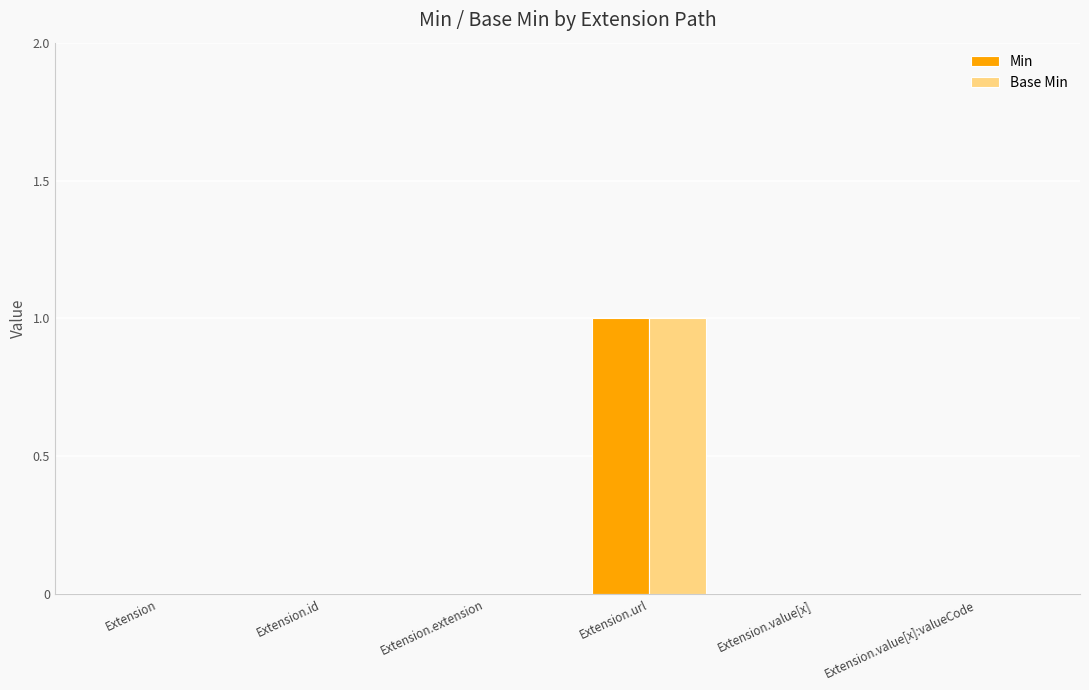

True or false: Min has a value of 1 at Extension.value[x]:valueCode.

False